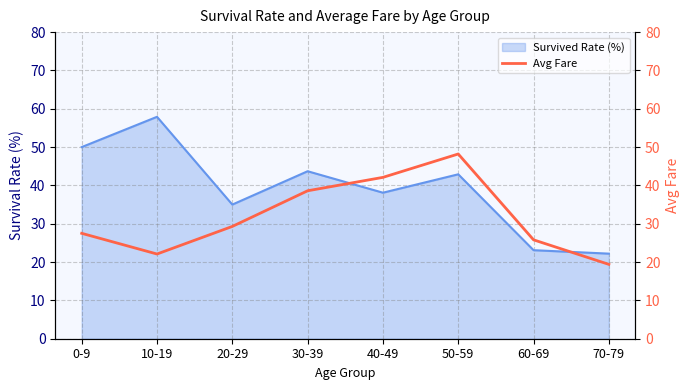

Where does the data first go above 29?

20-29